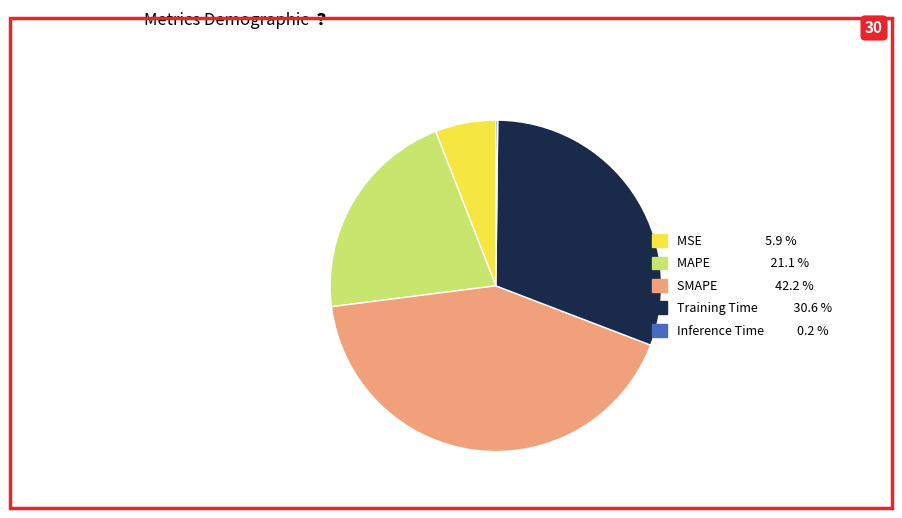

Approximately how many times larger is the value at Training Time compared to SMAPE?

0.7